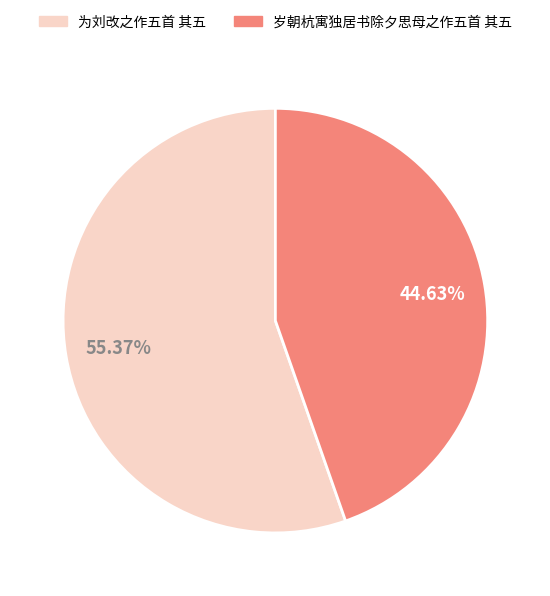

What is the largest slice in the pie chart?

为刘改之作五首 其五